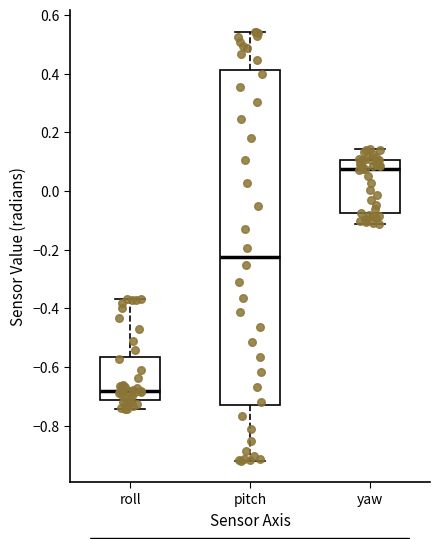

Comparing the boxes themselves (not the whiskers), which one is the tallest?

pitch